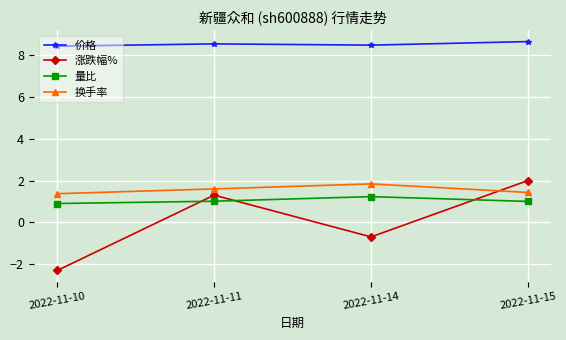

Between 2022-11-10 and 2022-11-11, which series saw the biggest shift?

涨跌幅%